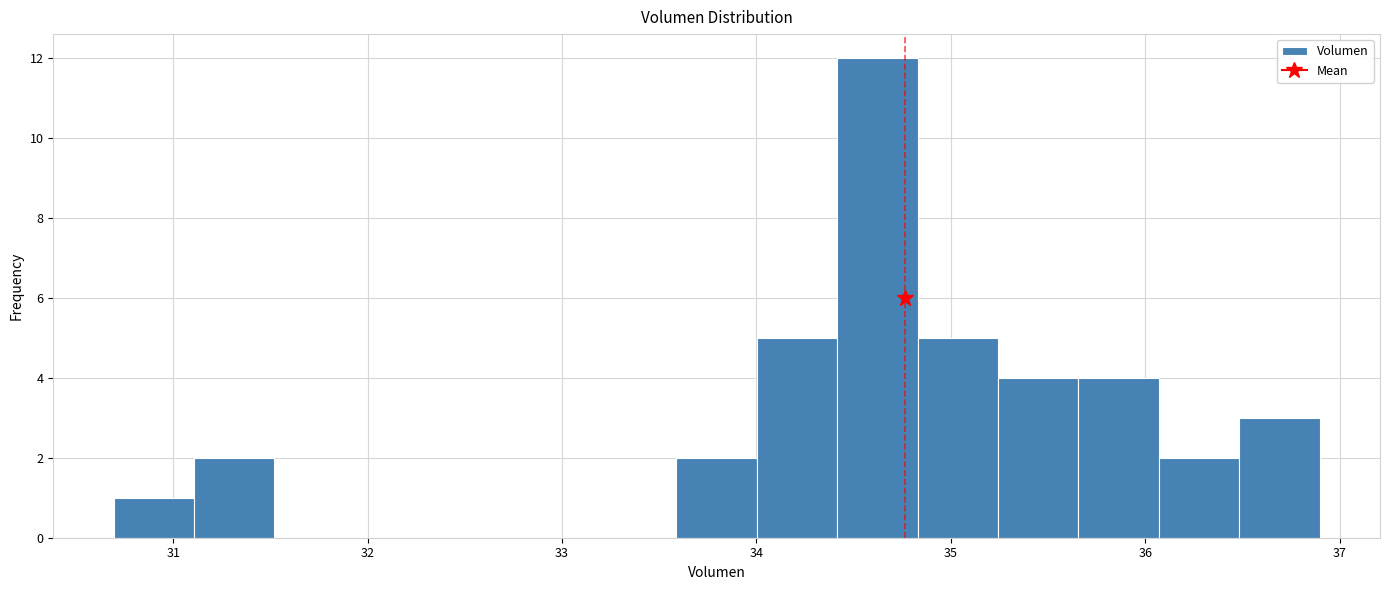

Reading left to right, transcribe this chart: for each bar, give the range it covers on the x-axis and its height. Neither the bar edges nor the heights are printed on the chart, so give them approximately, as read against the axes.

30.7 to 31.1: 1
31.1 to 31.5: 2
31.5 to 31.9: 0
31.9 to 32.3: 0
32.3 to 32.8: 0
32.8 to 33.2: 0
33.2 to 33.6: 0
33.6 to 34.0: 2
34.0 to 34.4: 5
34.4 to 34.8: 12
34.8 to 35.2: 5
35.2 to 35.7: 4
35.7 to 36.1: 4
36.1 to 36.5: 2
36.5 to 36.9: 3